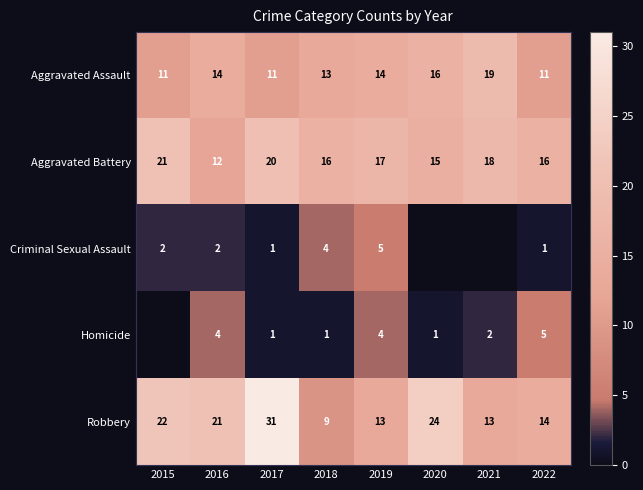

Rank the series at 2019 from highest to lowest value.

Aggravated Battery, Aggravated Assault, Robbery, Criminal Sexual Assault, Homicide